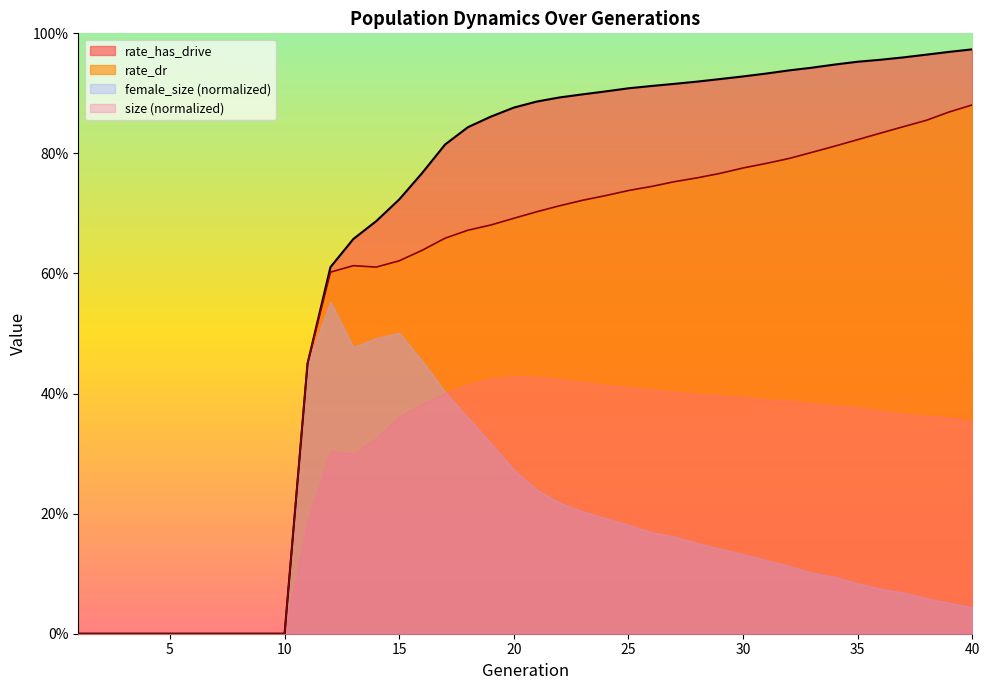

True or false: rate_dr and rate_has_drive intersect in this chart.

False